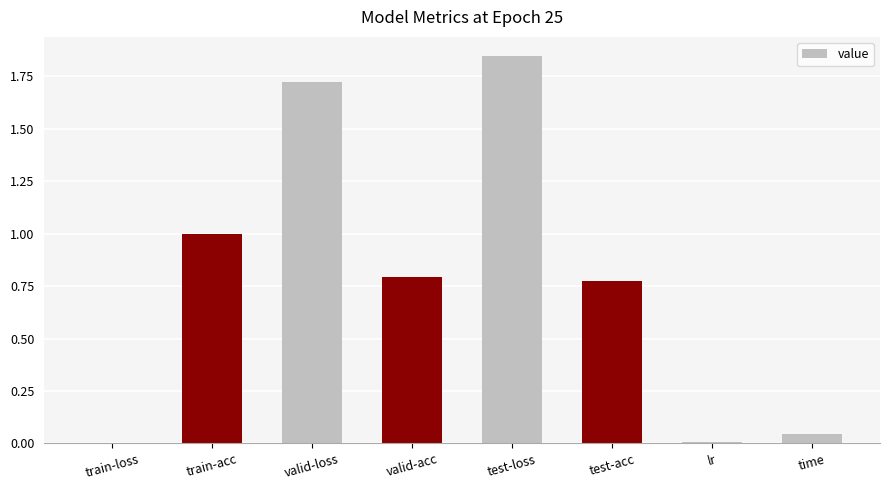

The value at train-acc is 1.0. True or false?

True